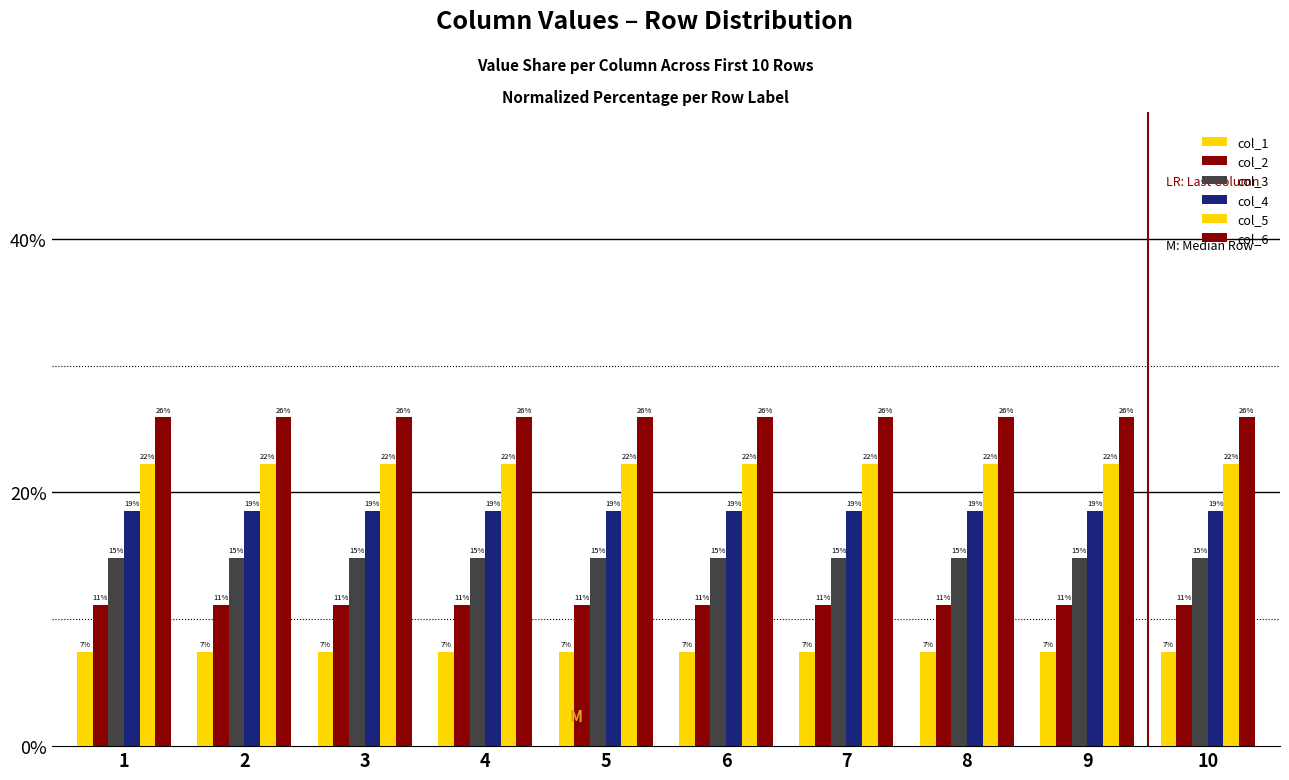

Is it true that col_1 equals 2.3 at 6?

False